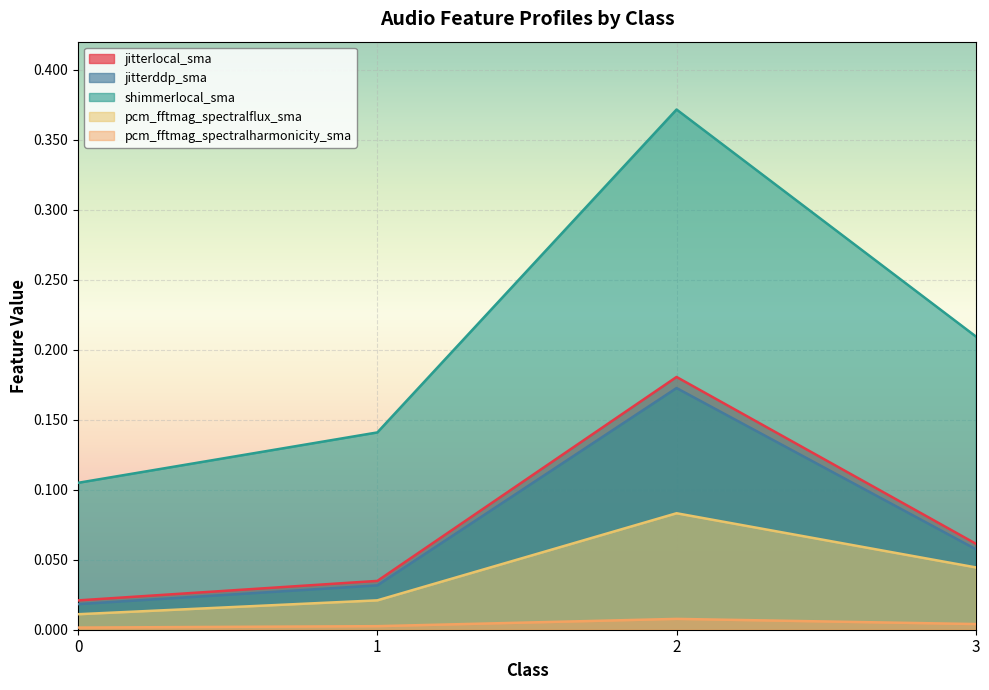

What is the difference between the jitterlocal_sma values at 2 and 0?

0.2